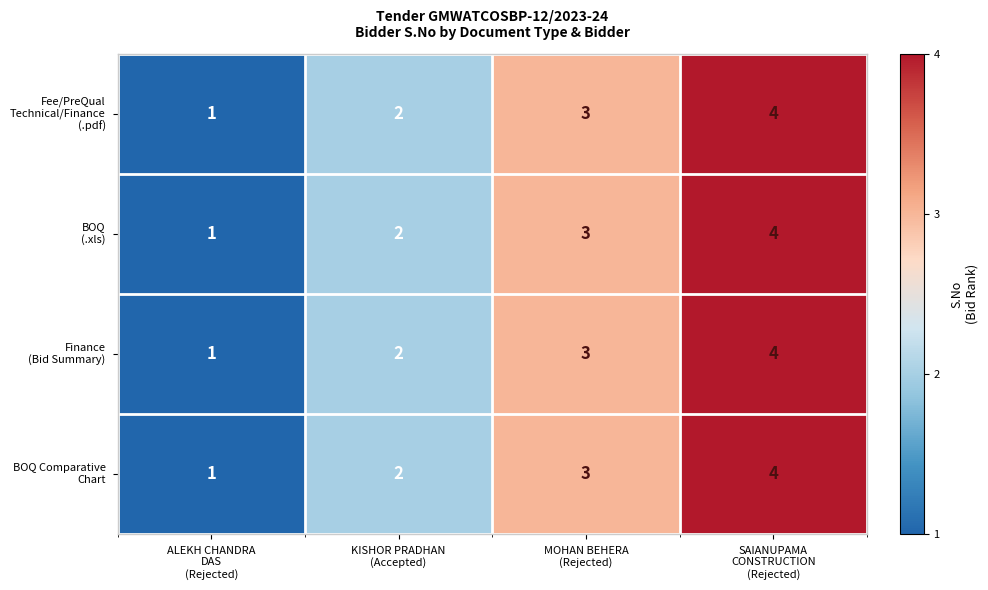

What is the greatest value displayed?

4